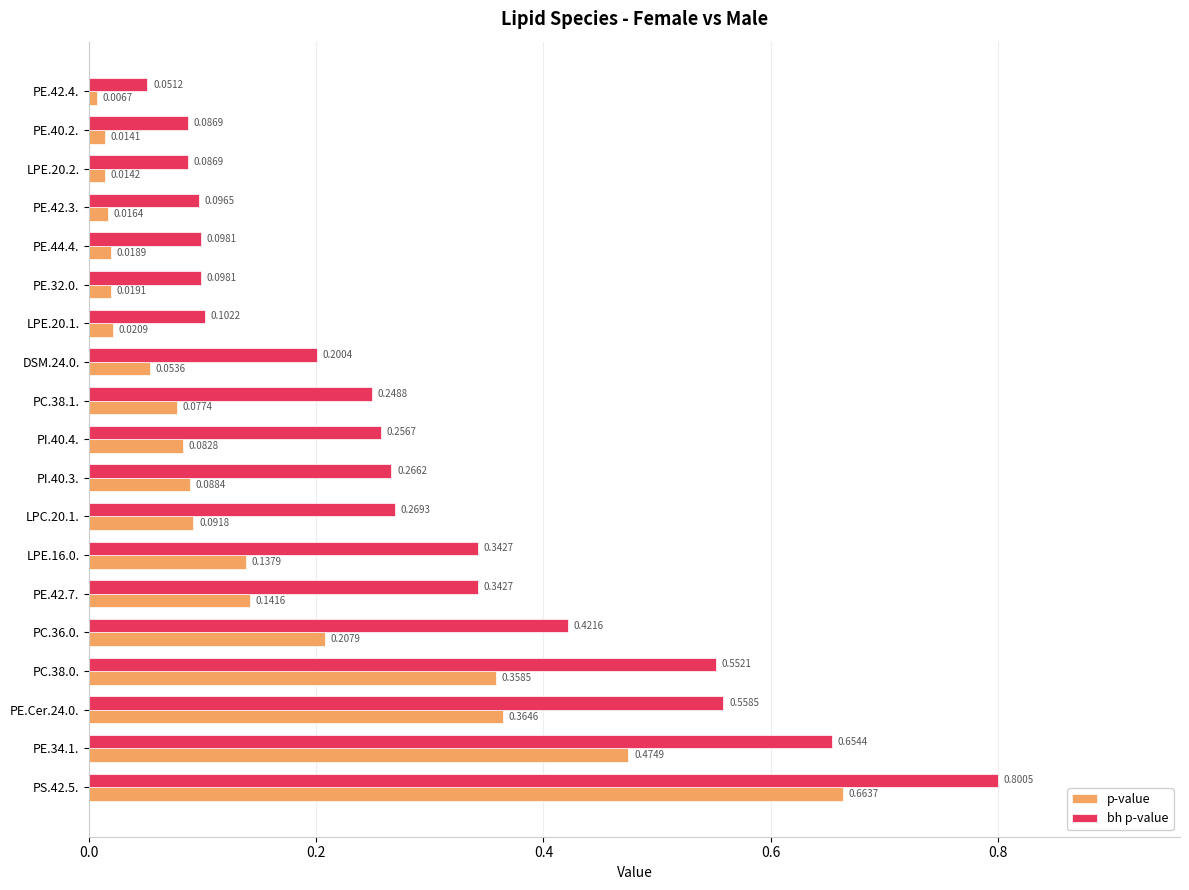

What is the total value across all series at PE.Cer.24.0.?

0.9